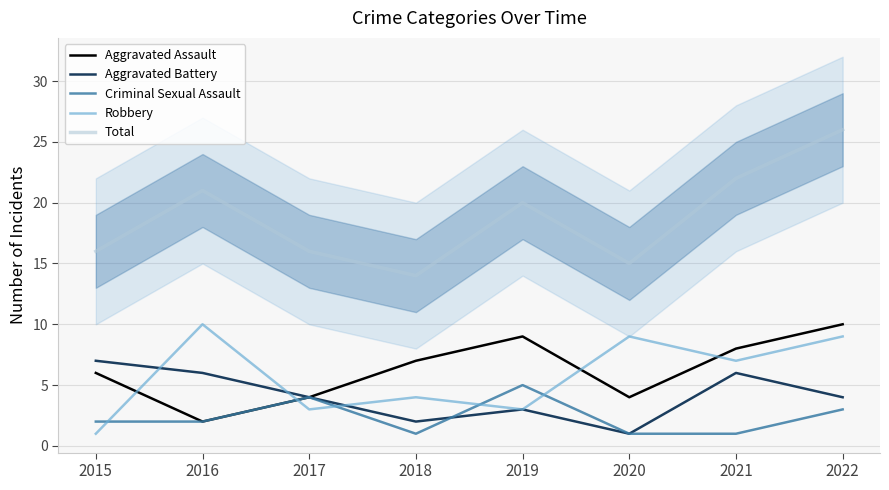

Reading right to left, list all the values displayed in this chart.

Aggravated Assault: 2022=10	2021=8	2020=4	2019=9	2018=7	2017=4	2016=2	2015=6
Aggravated Battery: 2022=4	2021=6	2020=1	2019=3	2018=2	2017=4	2016=6	2015=7
Criminal Sexual Assault: 2022=3	2021=1	2020=1	2019=5	2018=1	2017=4	2016=2	2015=2
Robbery: 2022=9	2021=7	2020=9	2019=3	2018=4	2017=3	2016=10	2015=1
Total: 2022=26	2021=22	2020=15	2019=20	2018=14	2017=16	2016=21	2015=16